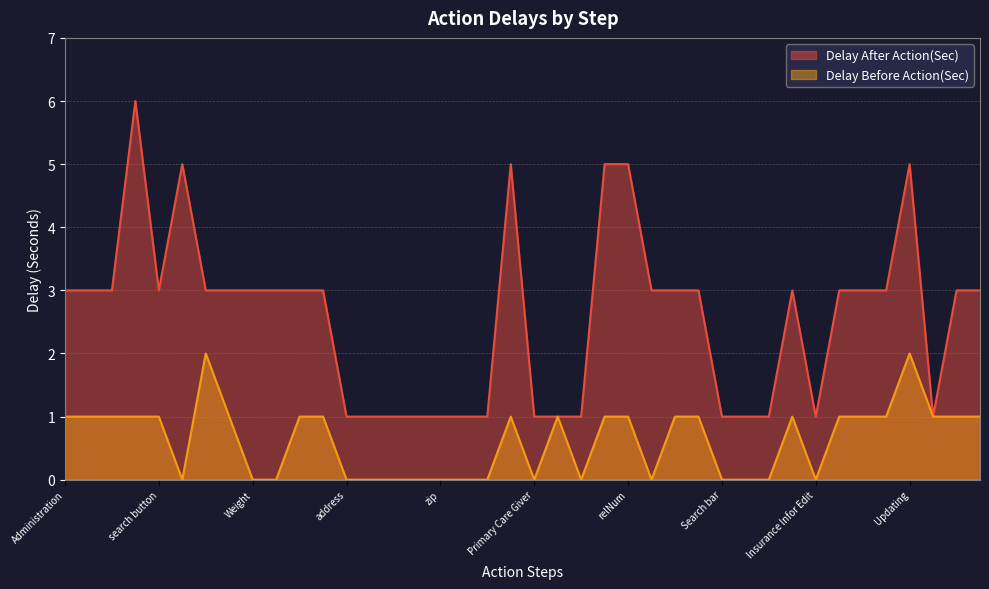

Reading left to right, what are all the values shown in this chart?

Delay After Action(Sec): Administration=3	Clinical Support=3	Admission=3	Inprocessing=6	search button=3	search bar=5	Basic Information=3	Basic Info*=3	Weight=3	Height=3	Update=3	Contact Info=3	address=1	city=1	country=1	state=1	zip=1	Contact Num=1	Contact Note=1	Discharge Address=5	Primary Care Giver=1	First Name CG=1	reldropdown=1	RelationshipCG=5	relNum=5	Mobilenum=3	Work Num=3	primCGUpdate=3	Search bar=1	First patient=1	Intake Panel=1	Physician and Insurance Info=3	Insurance Infor Edit=1	Date=3	Primary Insurance=3	Select Primary Insurance=3	Updating=5	Contact Num2=1	contactNote2=3	update=3
Delay Before Action(Sec): Administration=1	Clinical Support=1	Admission=1	Inprocessing=1	search button=1	search bar=0	Basic Information=2	Basic Info*=1	Weight=0	Height=0	Update=1	Contact Info=1	address=0	city=0	country=0	state=0	zip=0	Contact Num=0	Contact Note=0	Discharge Address=1	Primary Care Giver=0	First Name CG=1	reldropdown=0	RelationshipCG=1	relNum=1	Mobilenum=0	Work Num=1	primCGUpdate=1	Search bar=0	First patient=0	Intake Panel=0	Physician and Insurance Info=1	Insurance Infor Edit=0	Date=1	Primary Insurance=1	Select Primary Insurance=1	Updating=2	Contact Num2=1	contactNote2=1	update=1